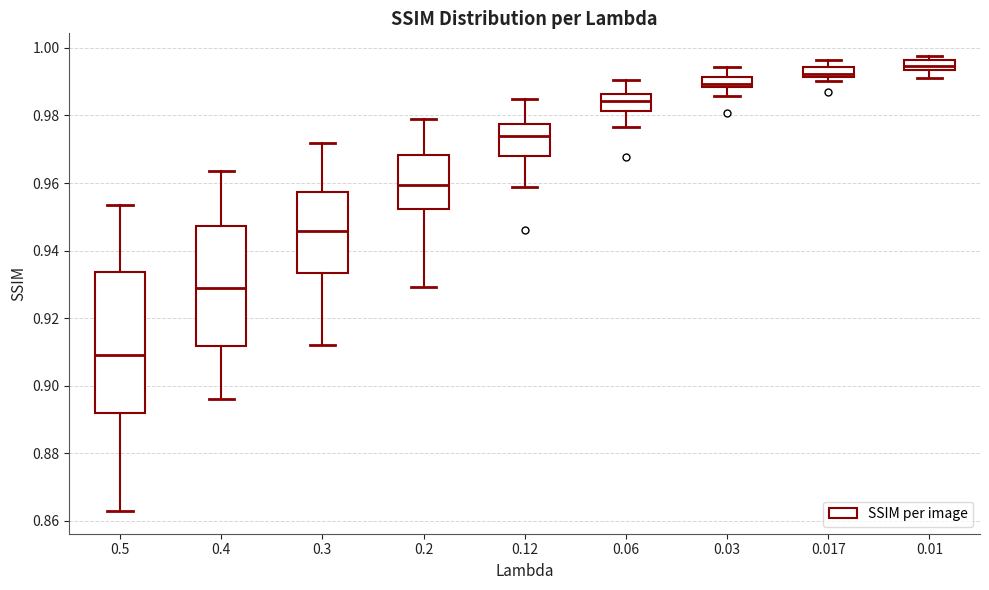

Which box is the tallest, from its lower edge to its upper edge?

0.5